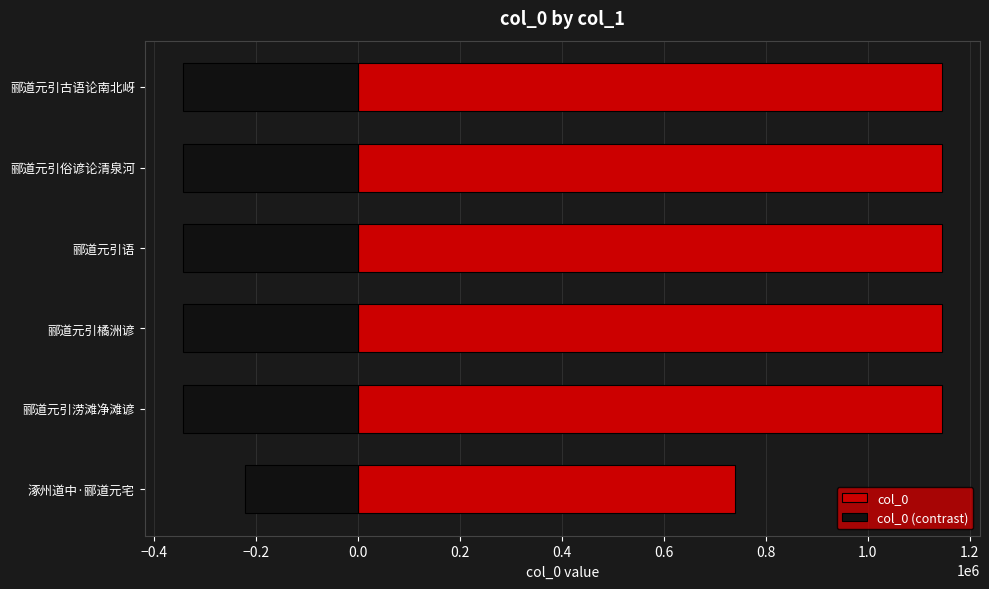

What is the value of the col_0 (contrast) bar at the 5th from the left?

-343559.7